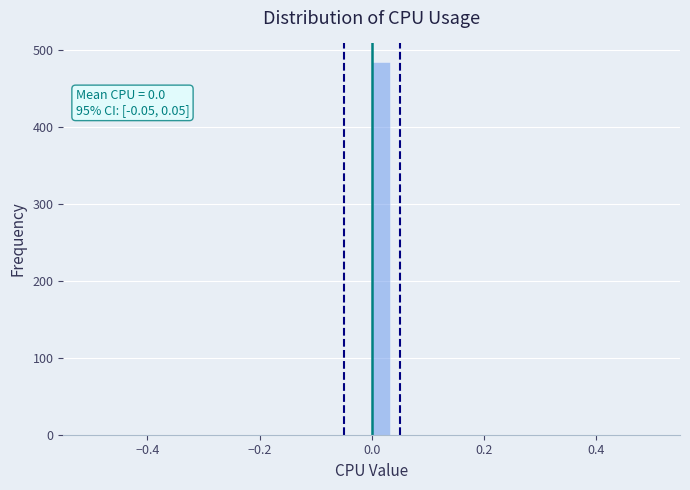

Around what value on the x-axis is the tallest bar? Give the approximate position of its centre, as read against the axis.

0.02